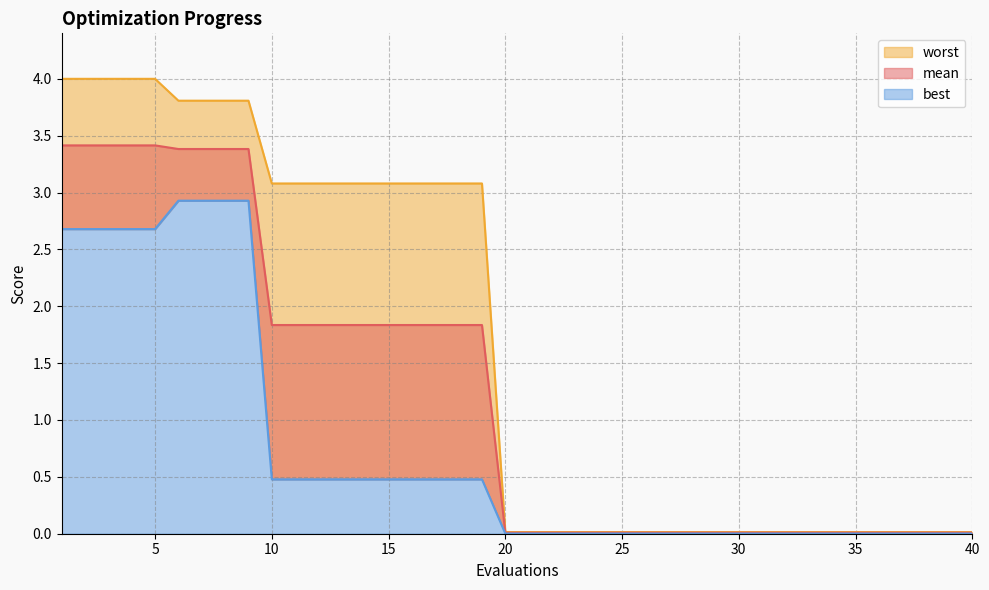

Which series has the largest range (max minus min)?

worst